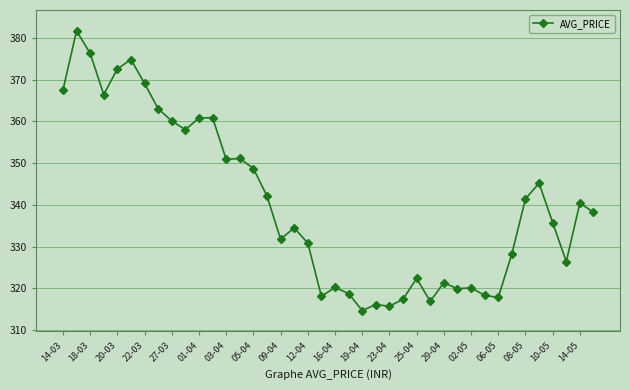

What is the smallest value displayed?

314.7